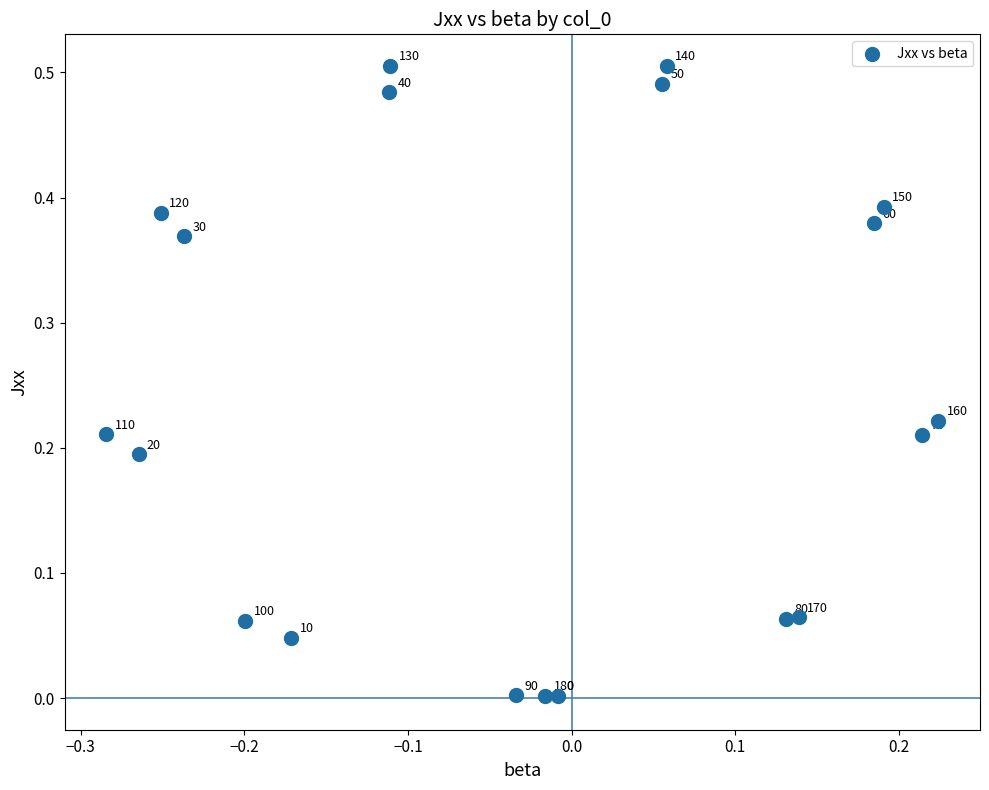

Count the number of points in this scatter plot.

19